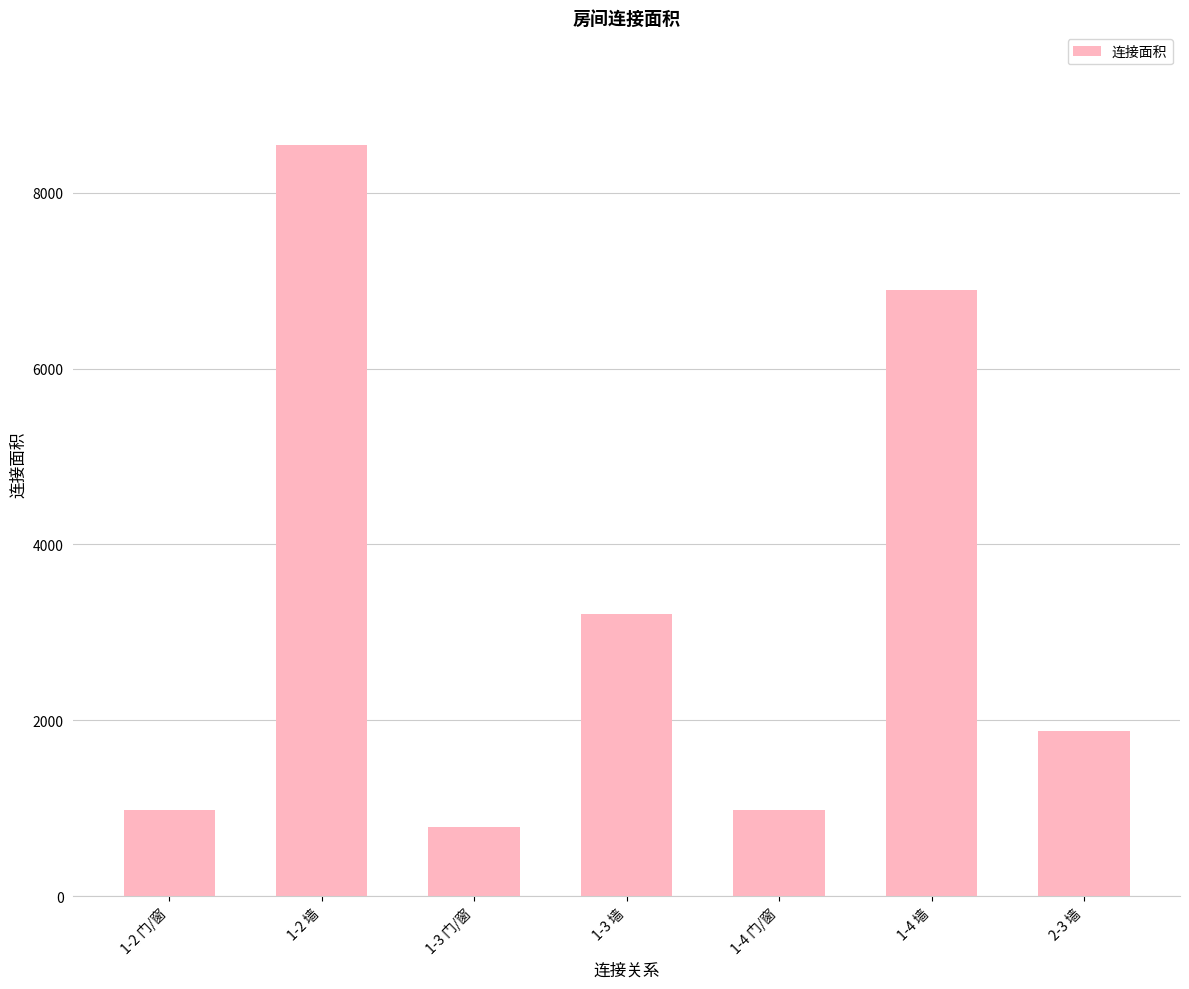

What position from the right is 1-2 墙?

6